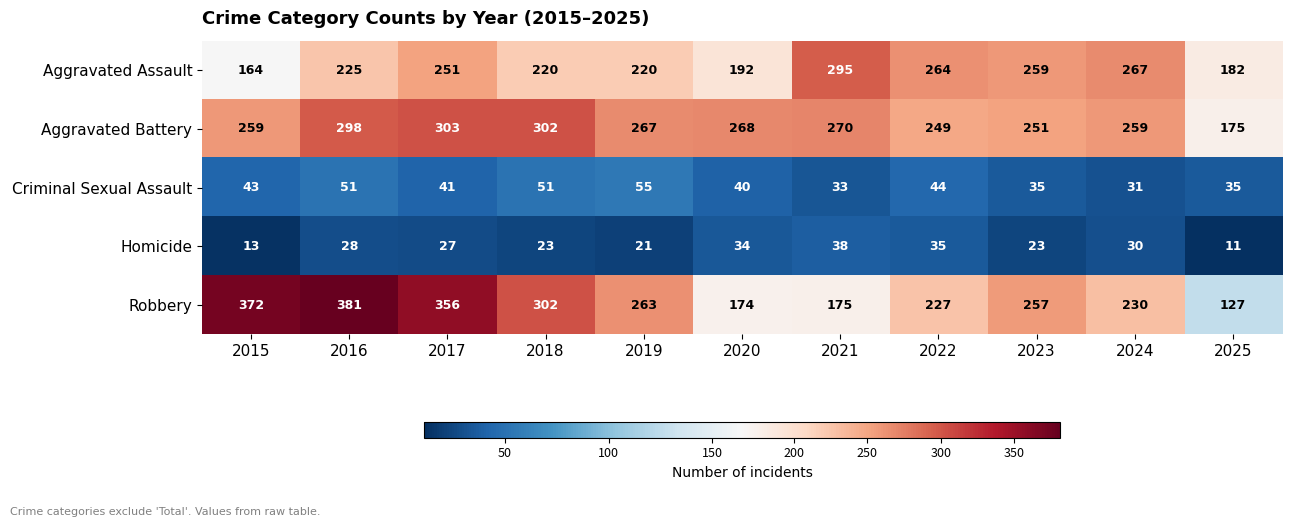

The value of Aggravated Battery at 2025 is 294. True or false?

False